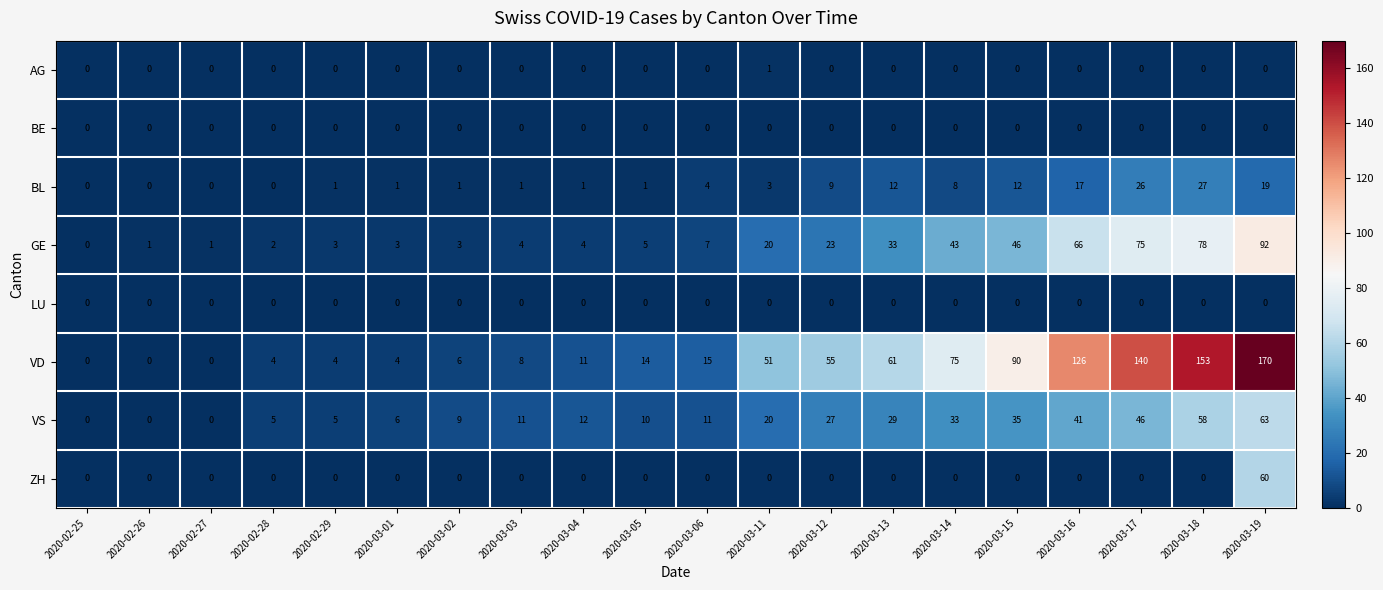

What is the difference between the highest and lowest values at 2020-02-29?

5